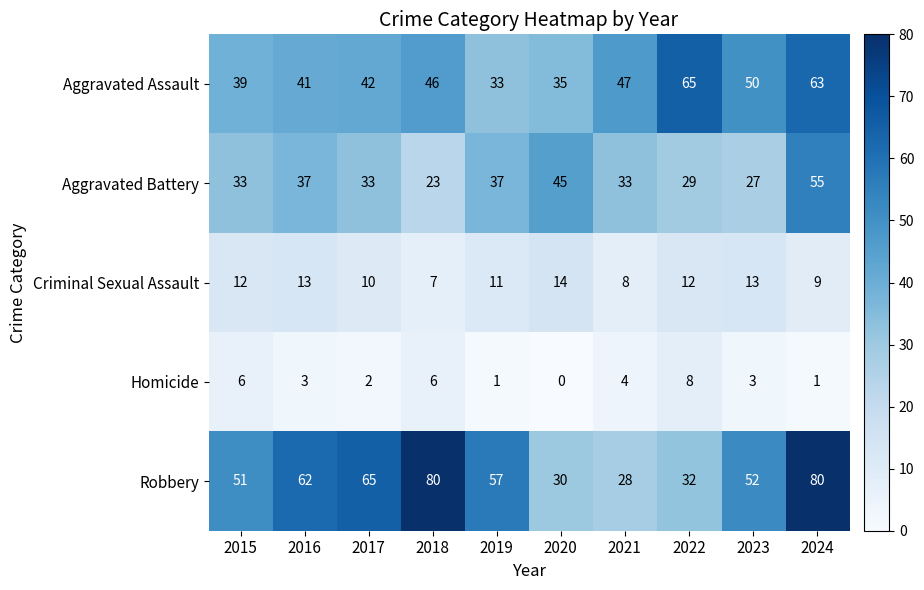

Which series has the largest total across all categories?

Robbery